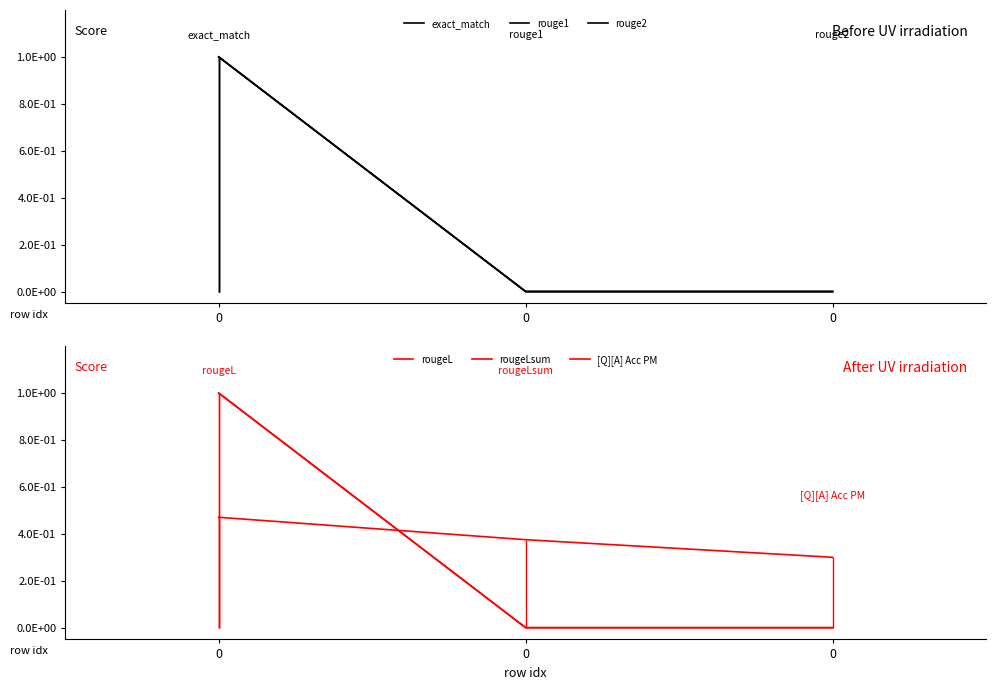

Reading right to left, extract all data points from this chart.

exact_match: 0.0	0.0	1.0
rouge1: 0.0	0.0	1.0
rouge2: 0.0	0.0	1.0
rougeL: 0.0	0.0	1.0
rougeLsum: 0.0	0.0	1.0
[Q][A] Acc PM: 0.3	0.4	0.5